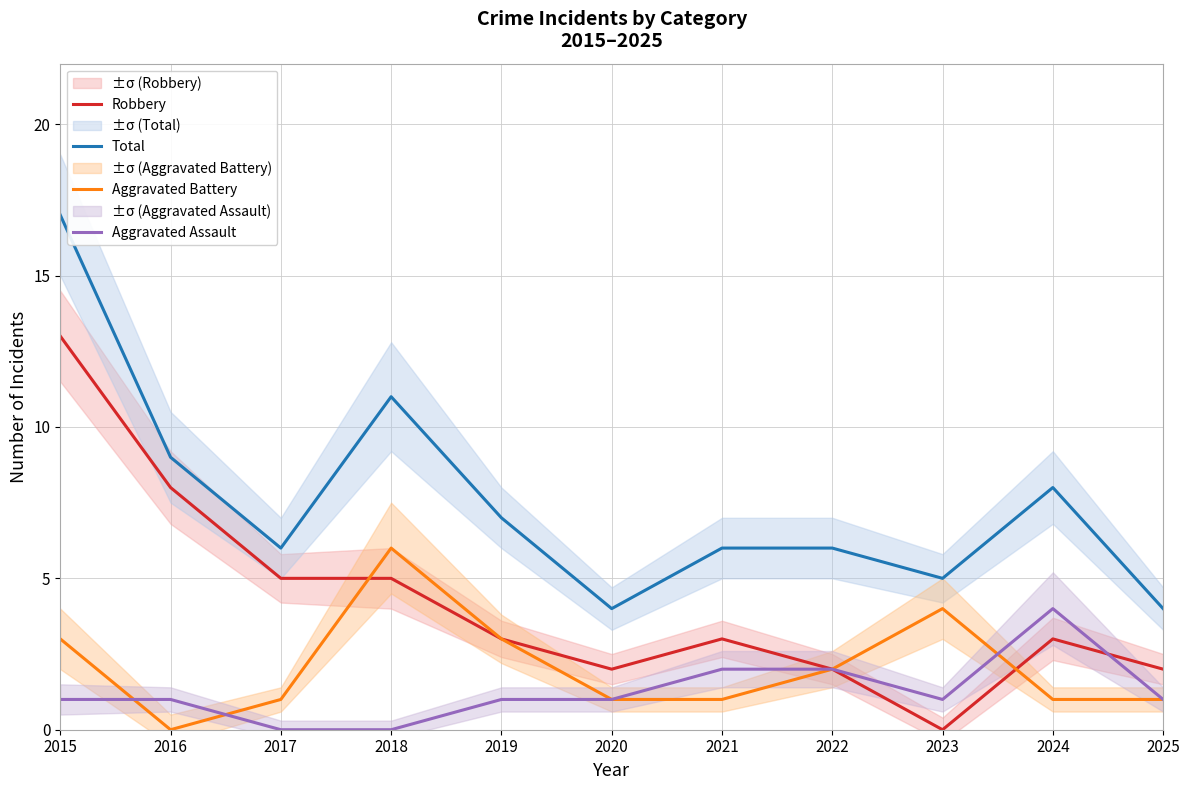

True or false: Aggravated Battery and Robbery cross at least once.

True